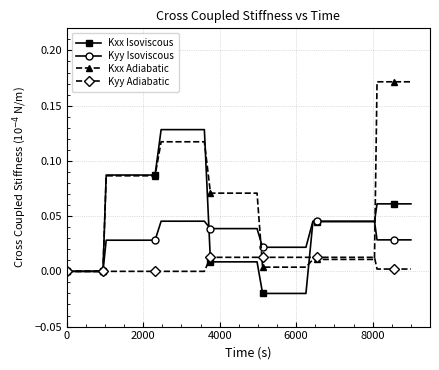

Which series has the largest total across all categories?

Kxx Adiabatic